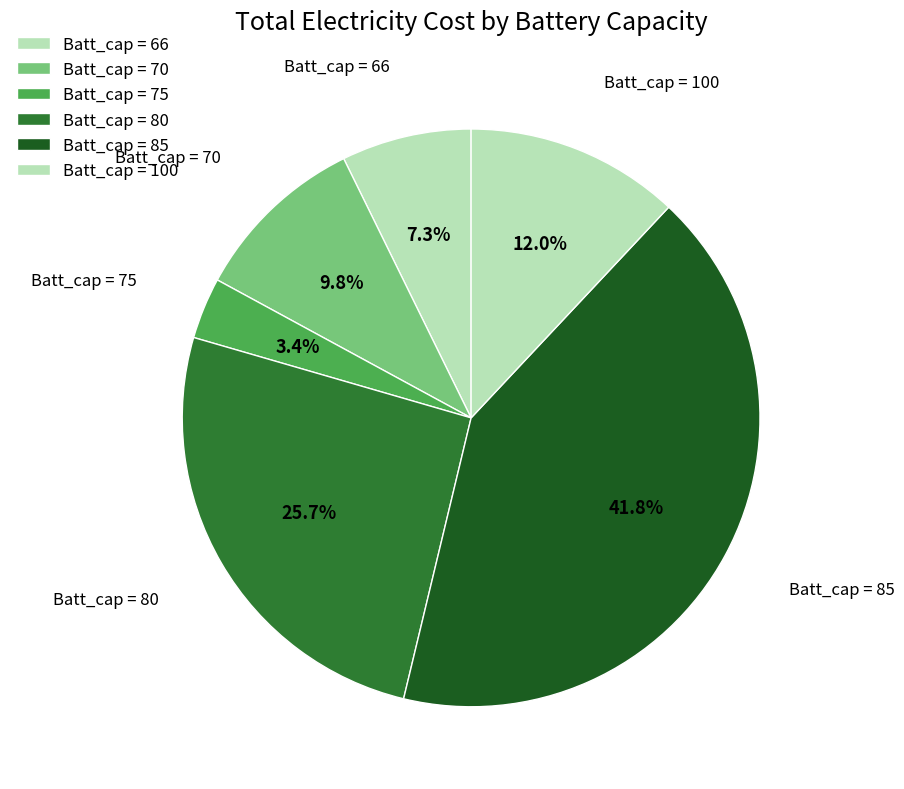

Count the number of slices in the pie.

6